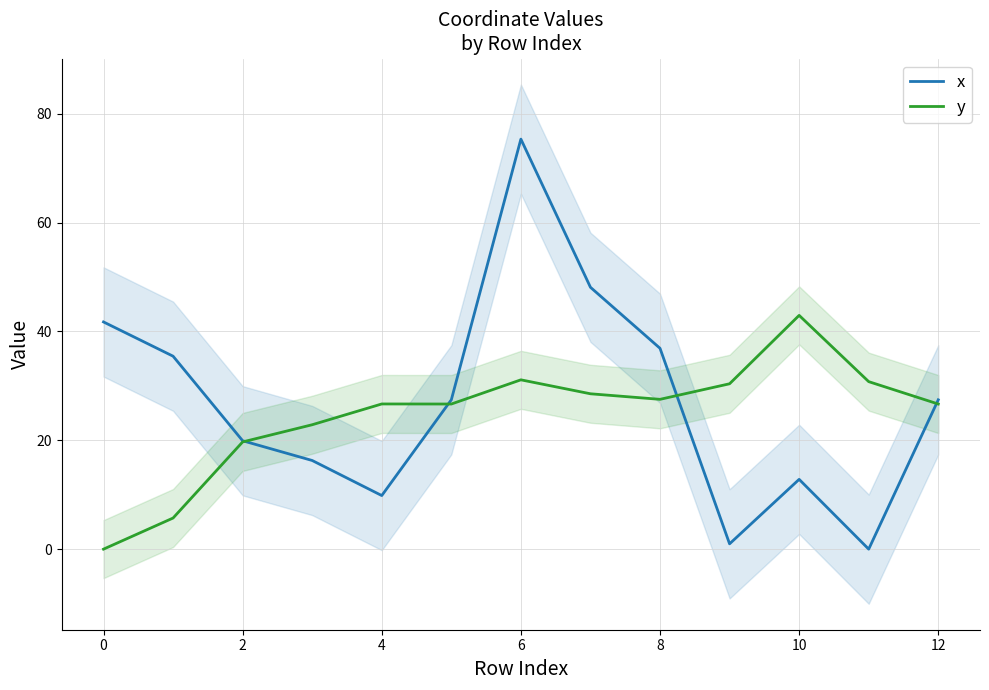

Is the value of y at 2 greater than the value of x at 10?

Yes